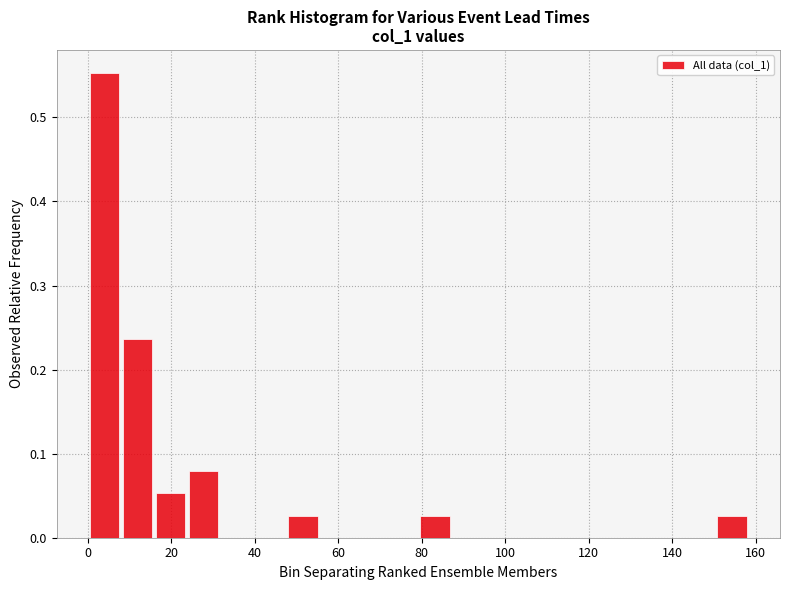

Around what value on the x-axis is the tallest bar? Give the approximate position of its centre, as read against the axis.

4